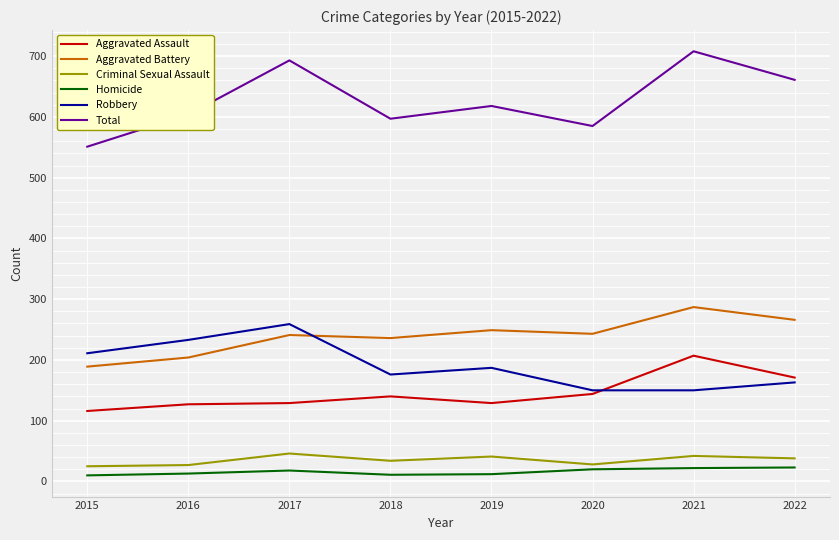

What is the difference between the highest and lowest values at 2021?

686